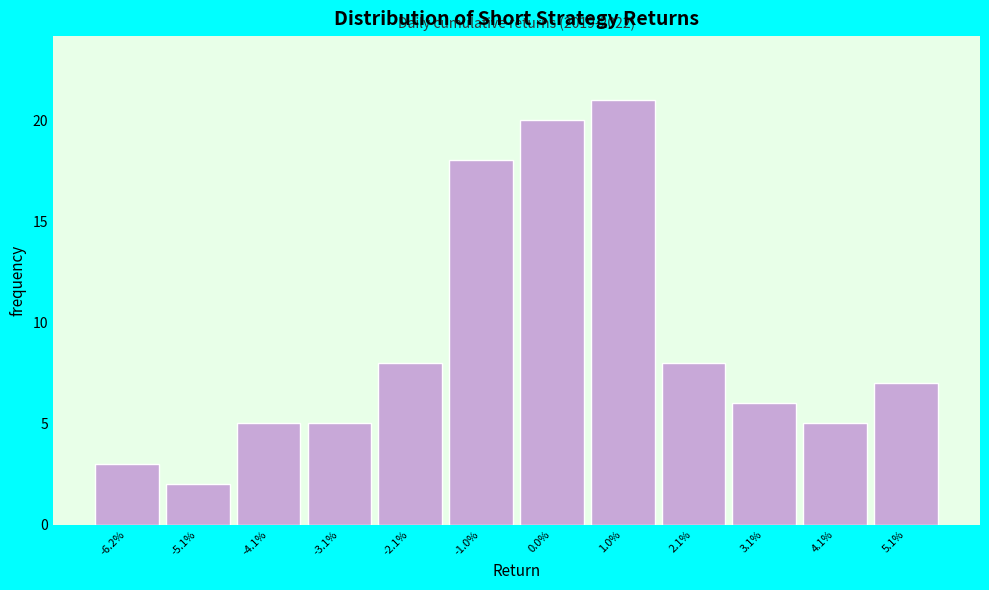

Reading left to right, list all the values displayed in this chart.

3	2	5	5	8	18	20	21	8	6	5	7